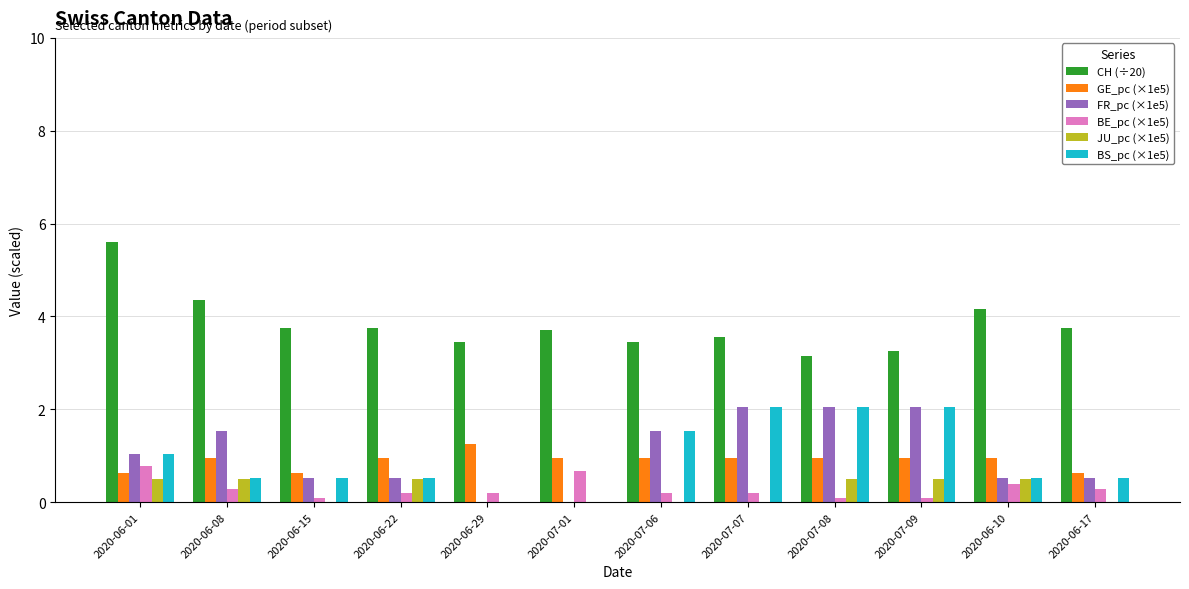

Is the value of CH (÷20) at 2020-06-29 greater than the value of JU_pc (×1e5) at 2020-06-29?

Yes